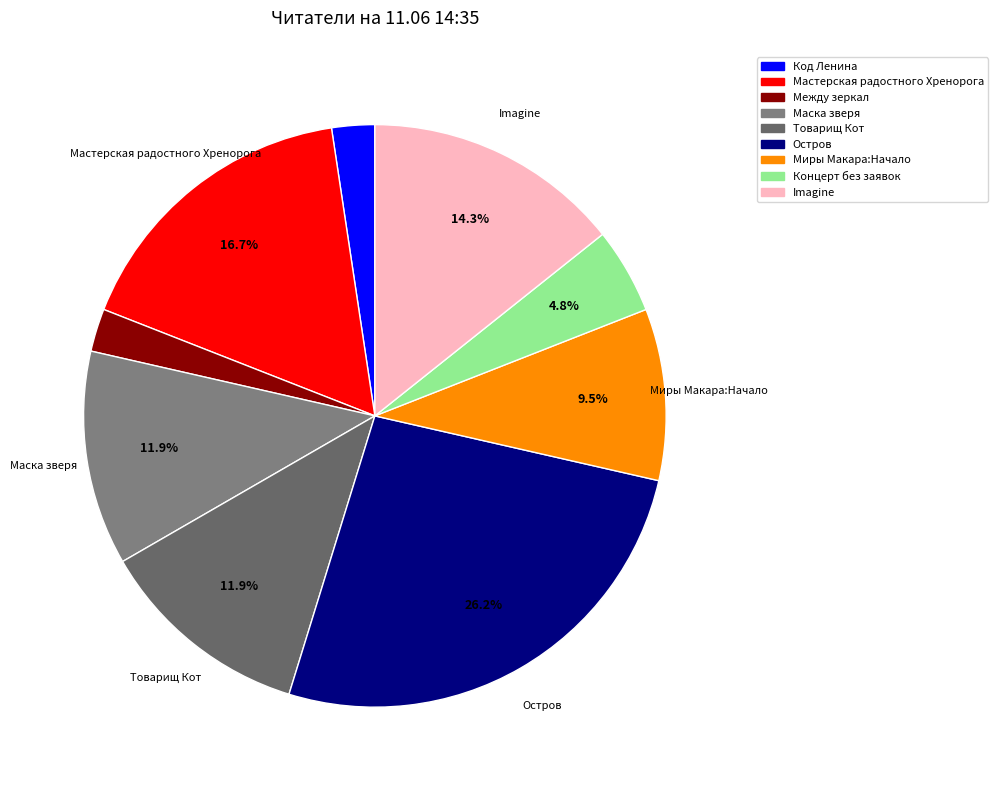

To the nearest percent, what is the combined percentage of Маска зверя and Концерт без заявок?

17%